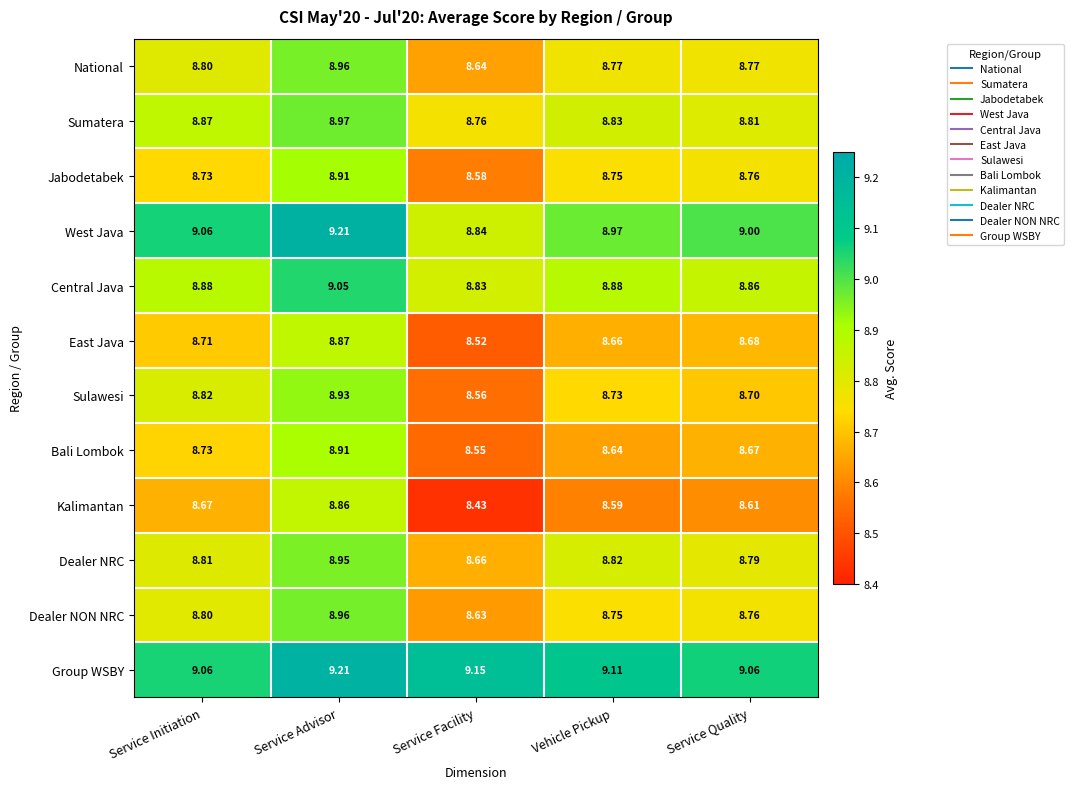

Which category has the highest value in the East Java series?

Service Advisor